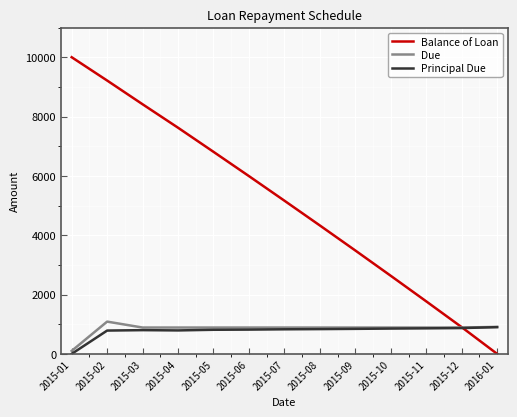

What is the greatest value displayed?

10000.0